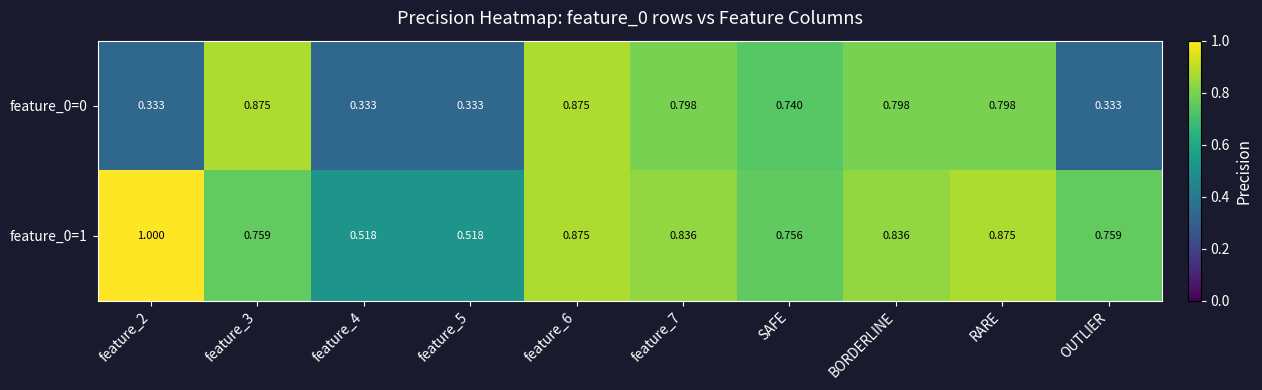

Is the value of feature_0=0 at SAFE greater than the value of feature_0=1 at feature_7?

No